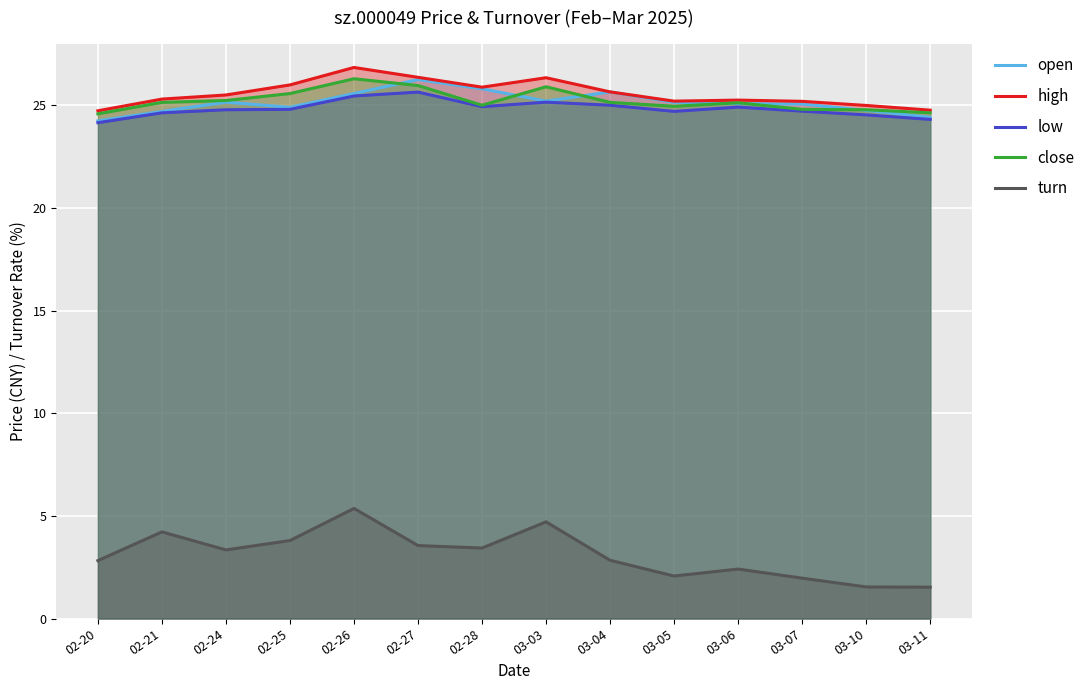

Between 02-27 and 03-06, which series saw the biggest shift?

open